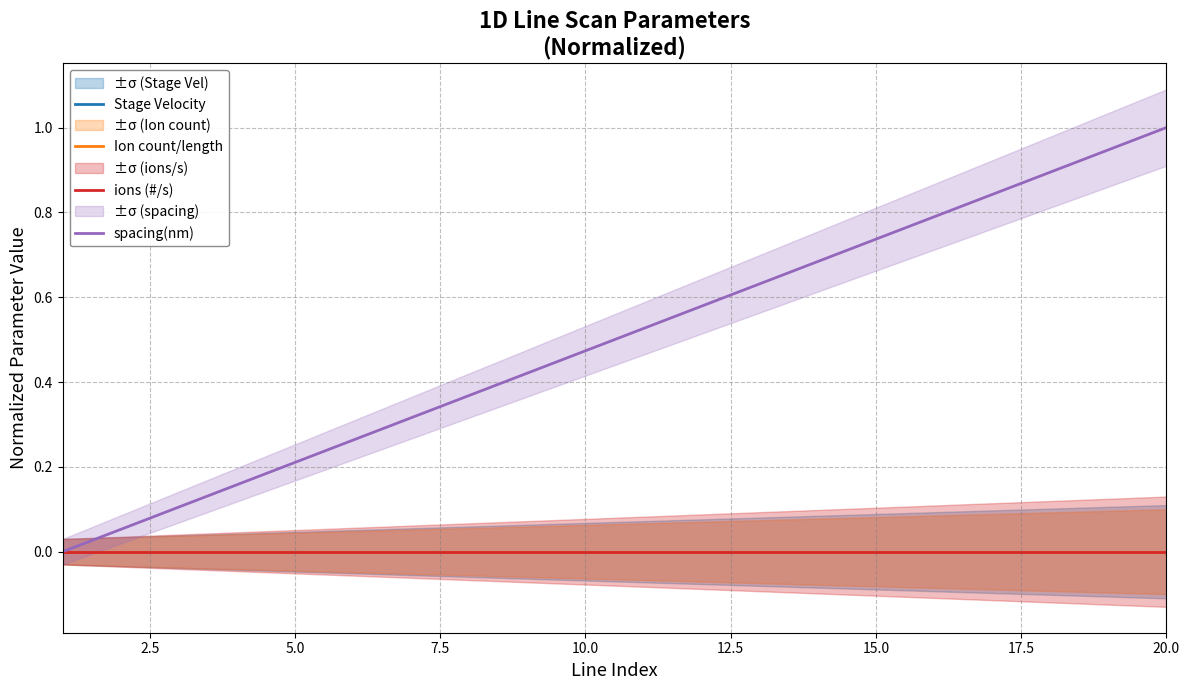

How many categories are shown in the chart?

20